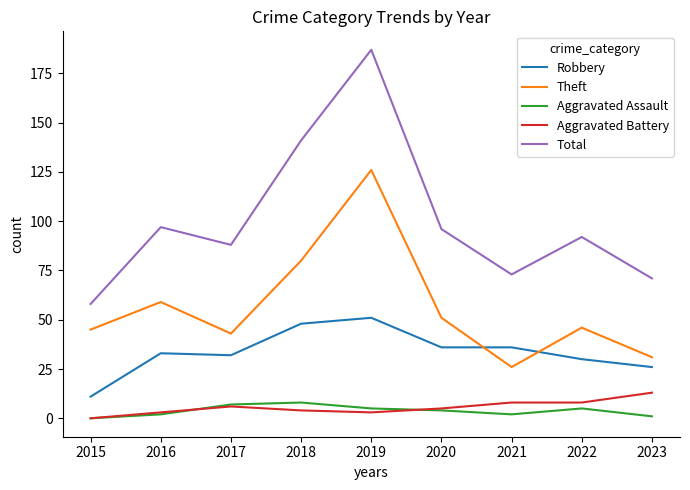

What is the difference between the Robbery values at 2023 and 2022?

4